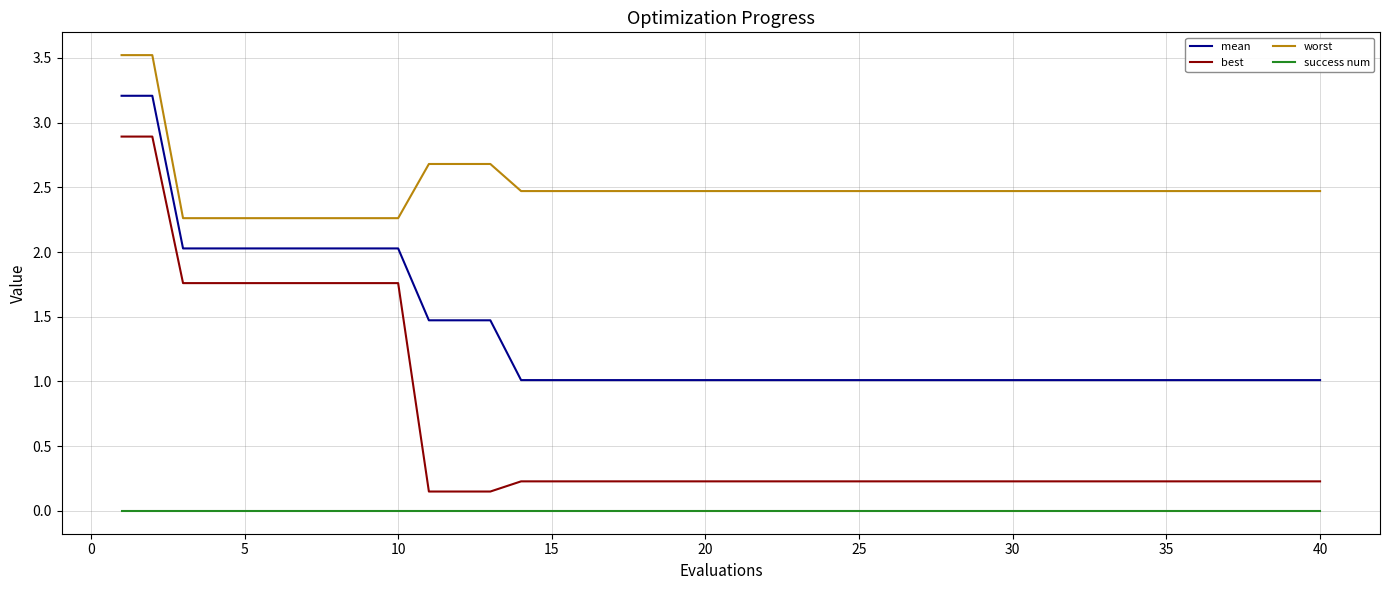

At how many categories does at least one series exceed 0?

40